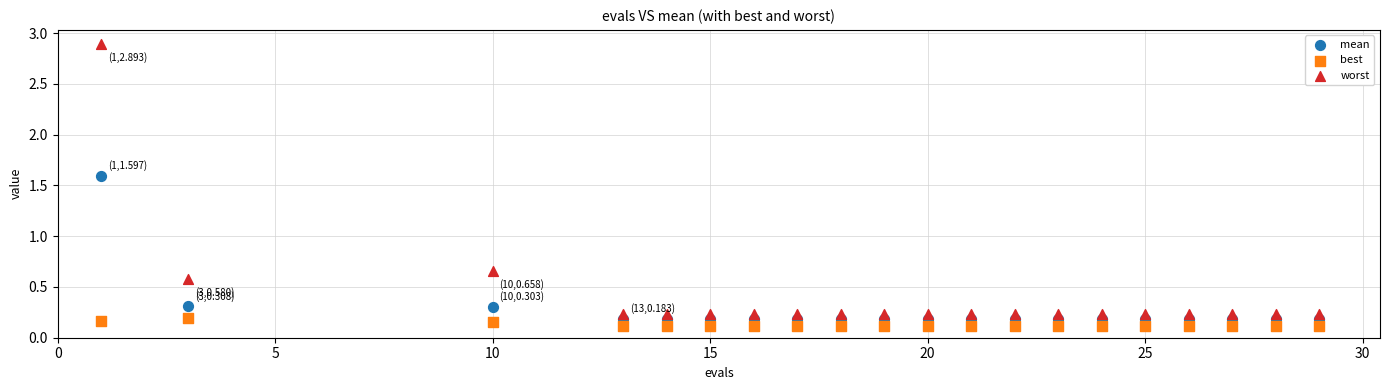

What is the X range (max minus min) for the scatter plot?

28.0